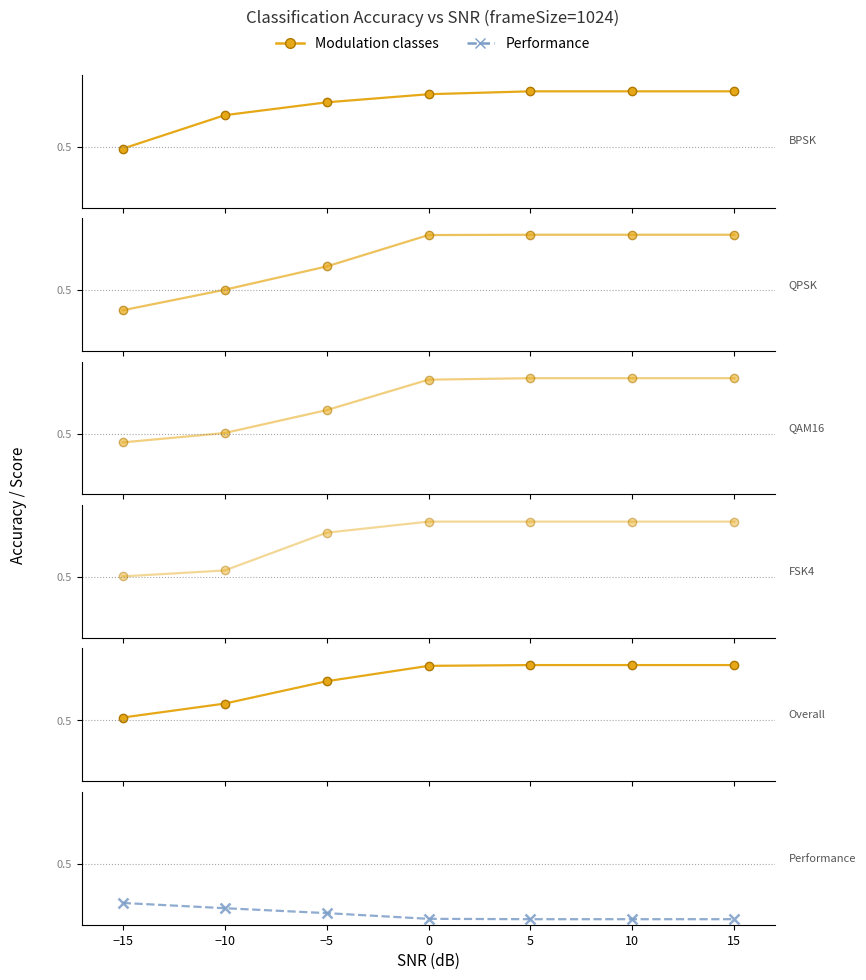

The value of Overall at 5 is 1.0. True or false?

True